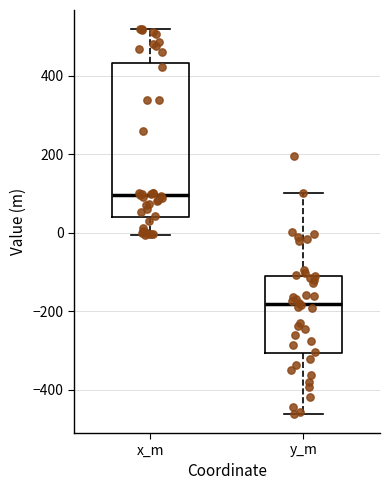

Which box's median line is the lowest?

y_m